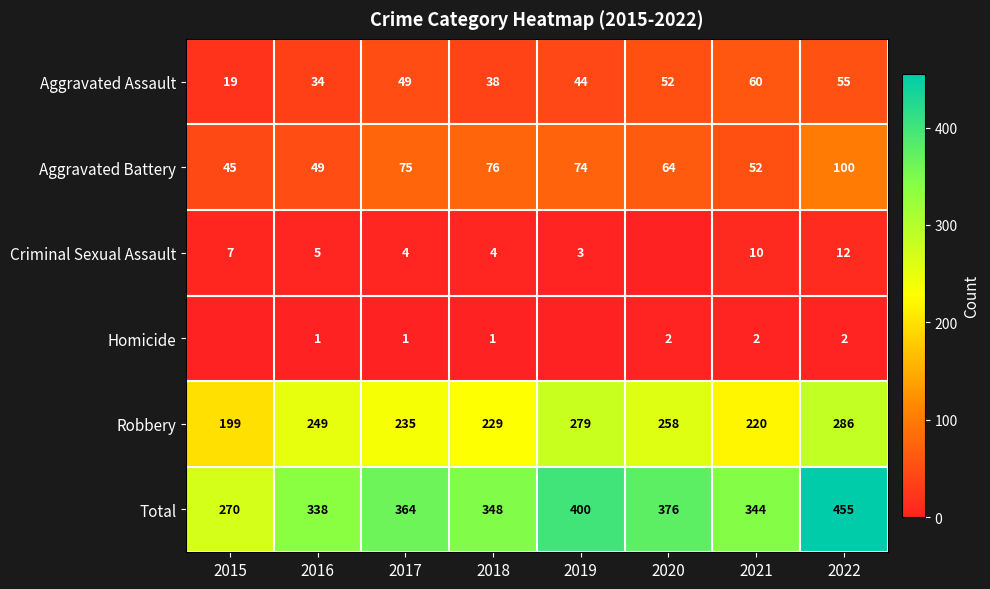

The Robbery series shows 279 at 2019. True or false?

True